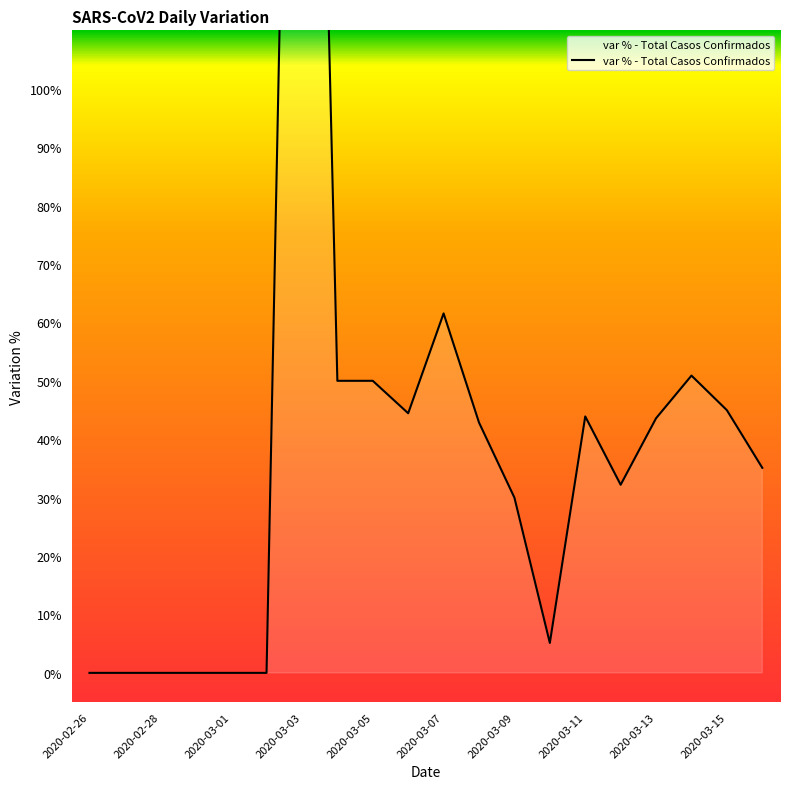

Rank the categories by value from highest to lowest.

2020-03-03, 2020-03-07, 2020-03-14, 2020-03-04, 2020-03-05, 2020-03-15, 2020-03-06, 2020-03-11, 2020-03-13, 2020-03-08, 2020-03-16, 2020-03-12, 2020-03-09, 2020-03-10, 2020-02-26, 2020-02-27, 2020-02-28, 2020-02-29, 2020-03-01, 2020-03-02